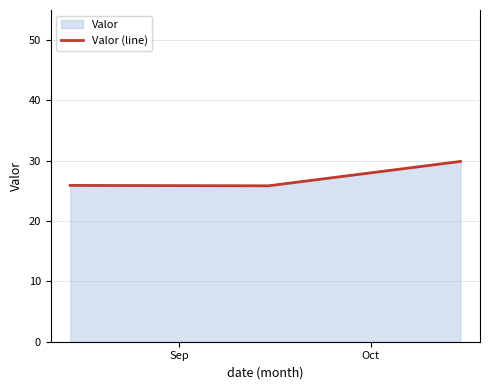

What is the greatest value displayed?

29.9